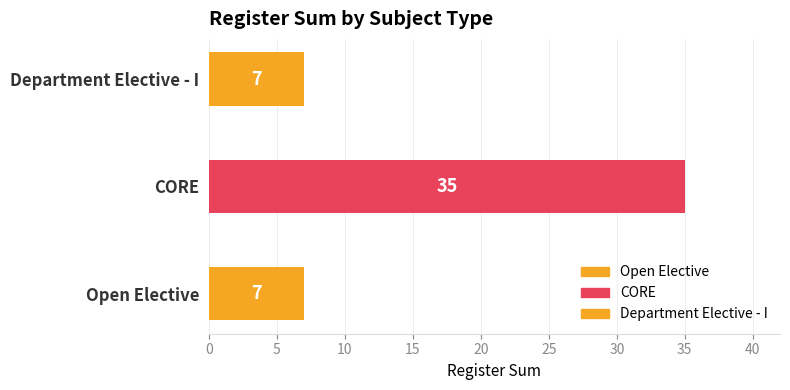

What is the change in value from CORE to Department Elective - I?

-28